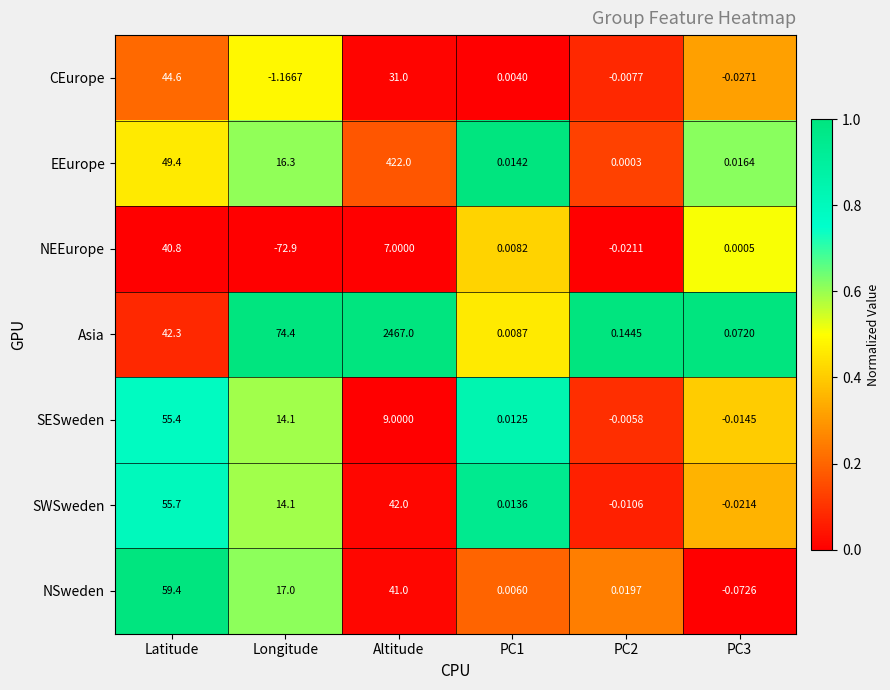

Rank the series by their maximum value, from lowest to highest.

NEEurope, CEurope, SESweden, SWSweden, NSweden, EEurope, Asia